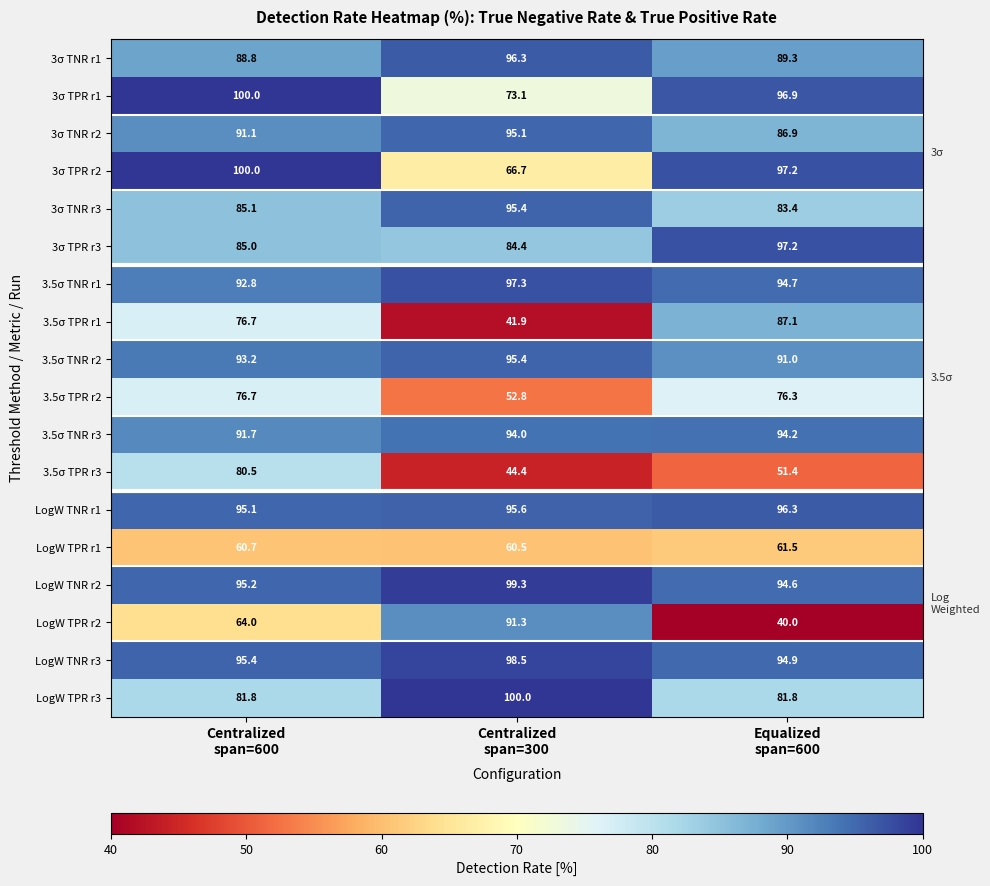

What is the average value of the 3σ TPR r3 series?

88.9